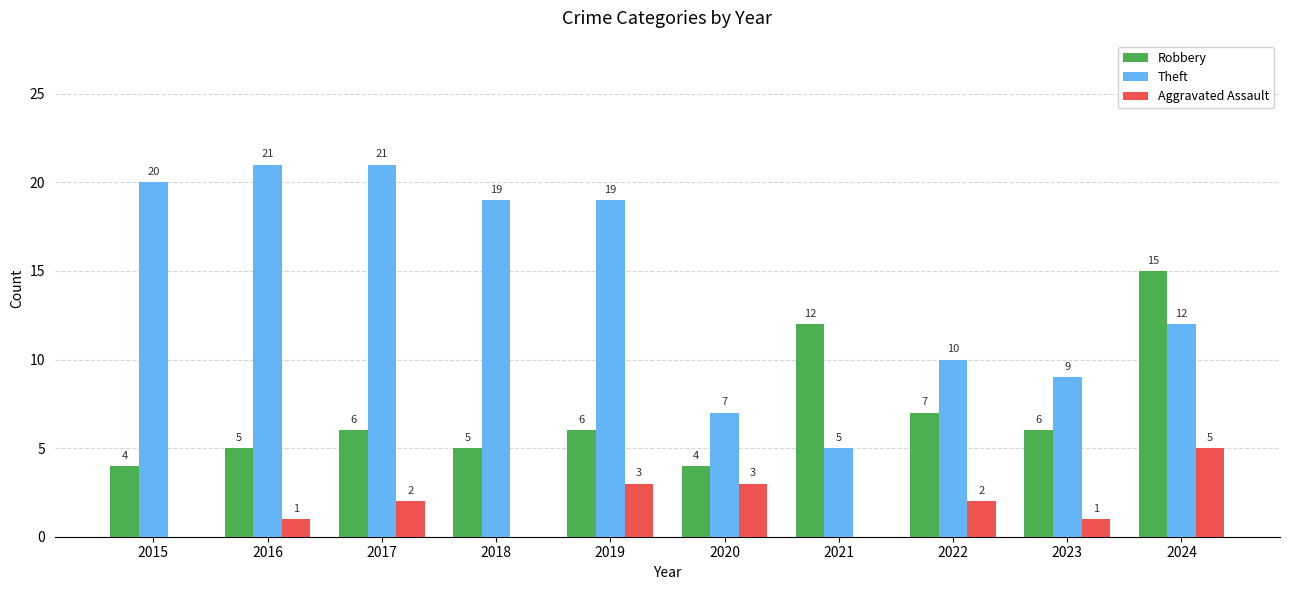

At which category is the sum across all series the highest?

2024